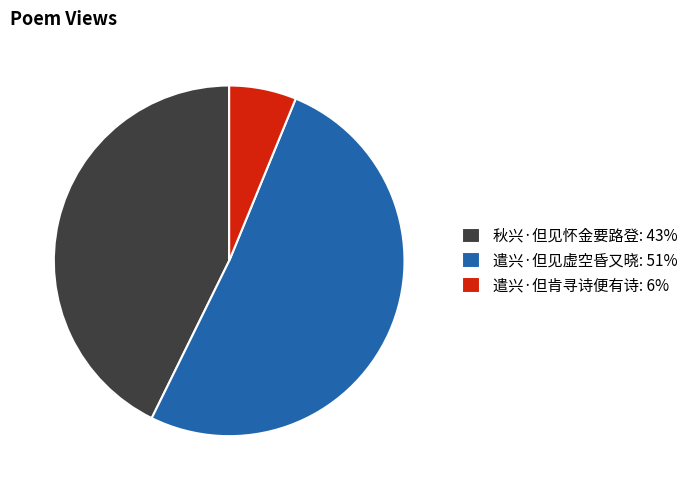

How many segments does this pie chart have?

3